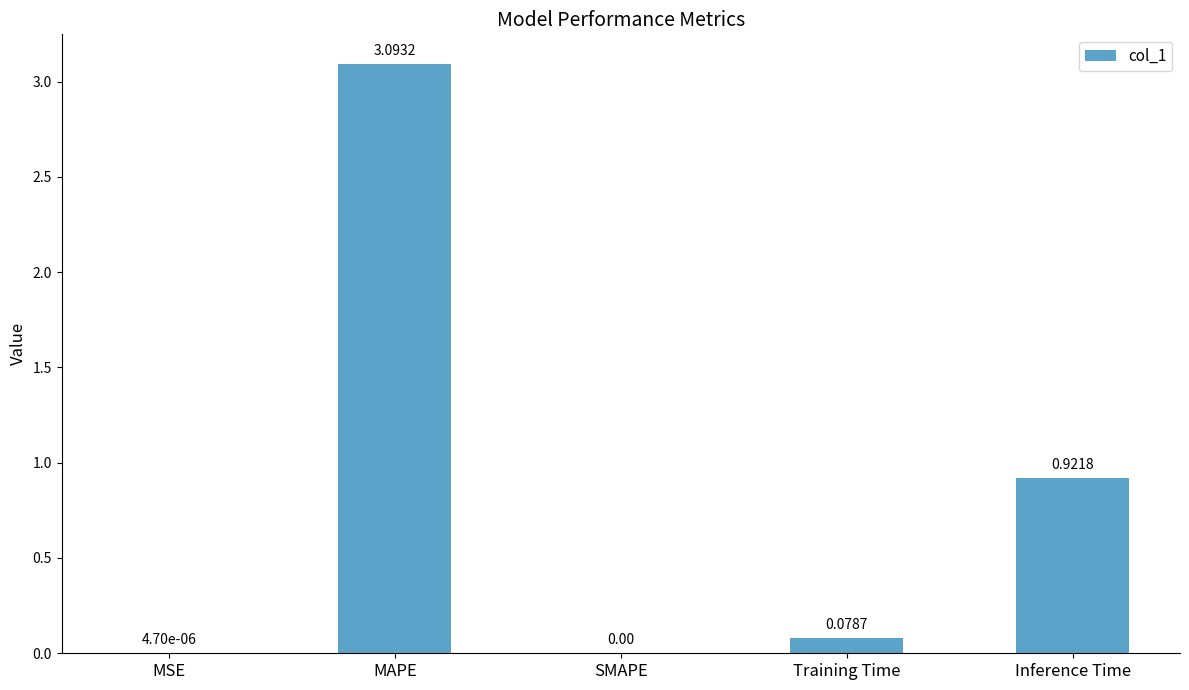

What is the average value?

0.8